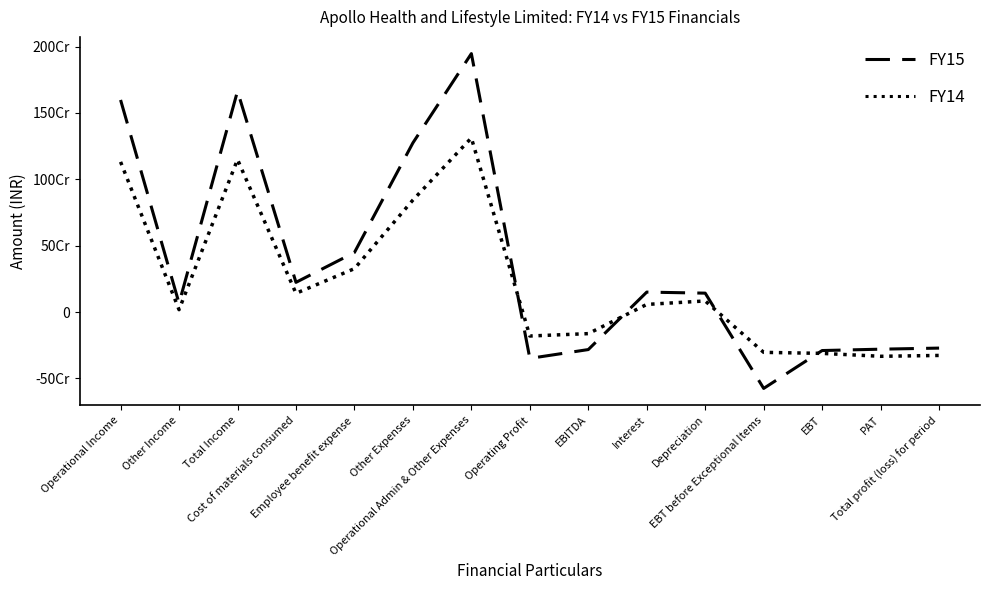

What is the maximum value shown in the chart?

1947042766